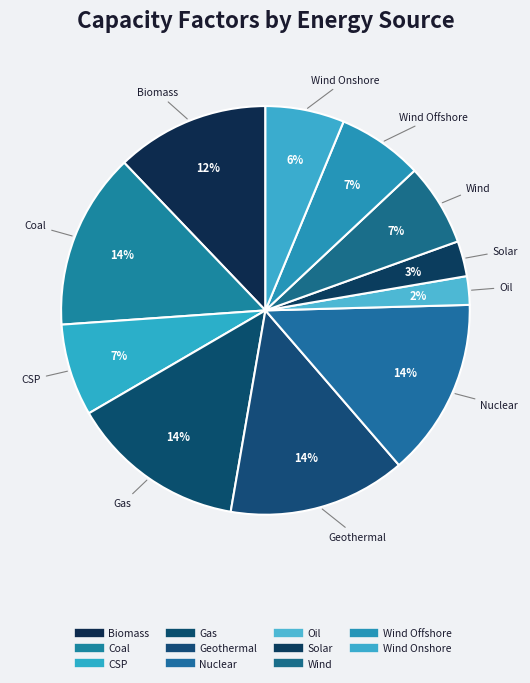

What is the largest slice in the pie chart?

Nuclear